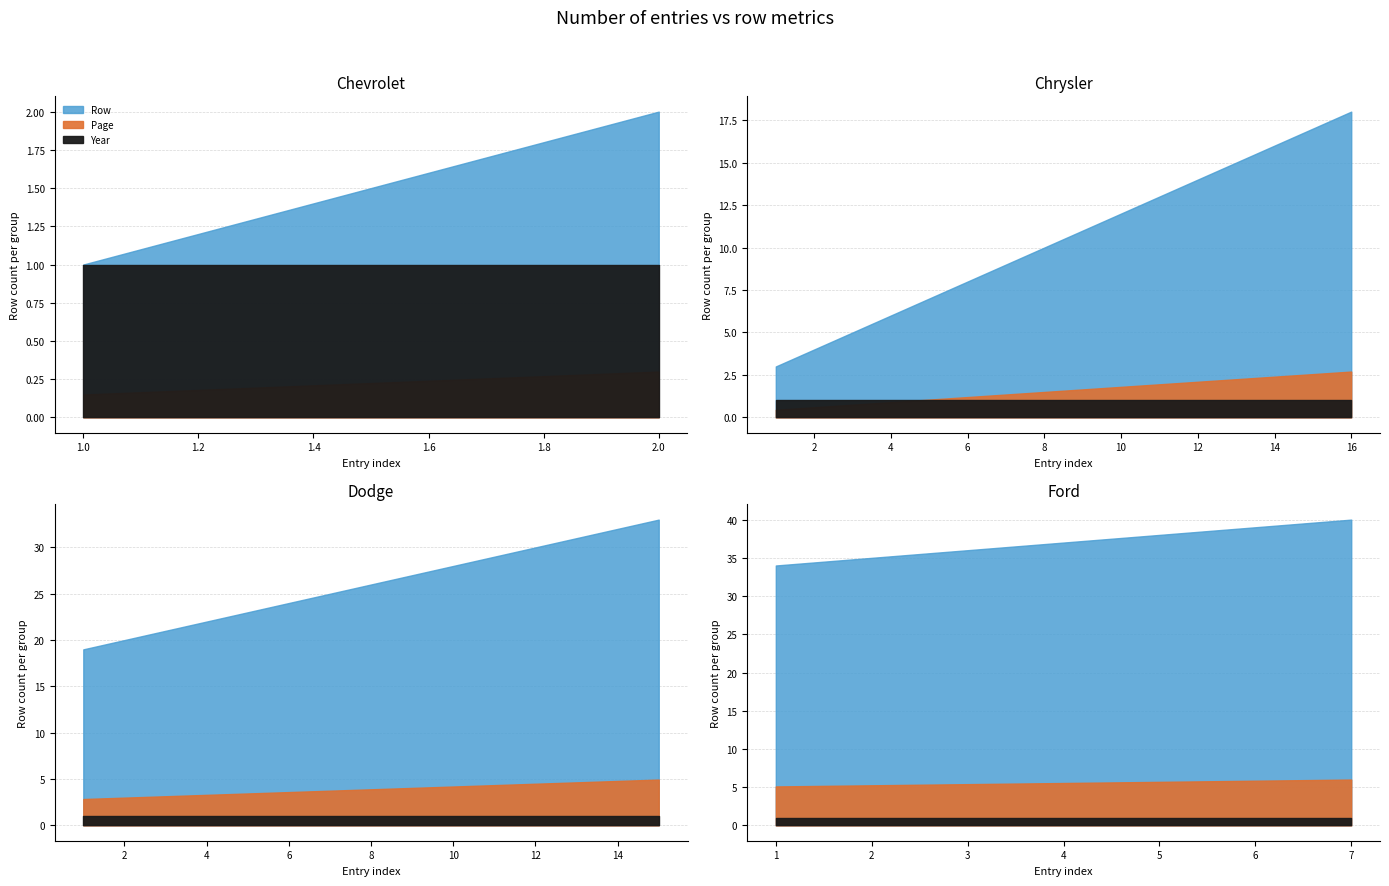

The value of Page at 10 is 2. True or false?

False